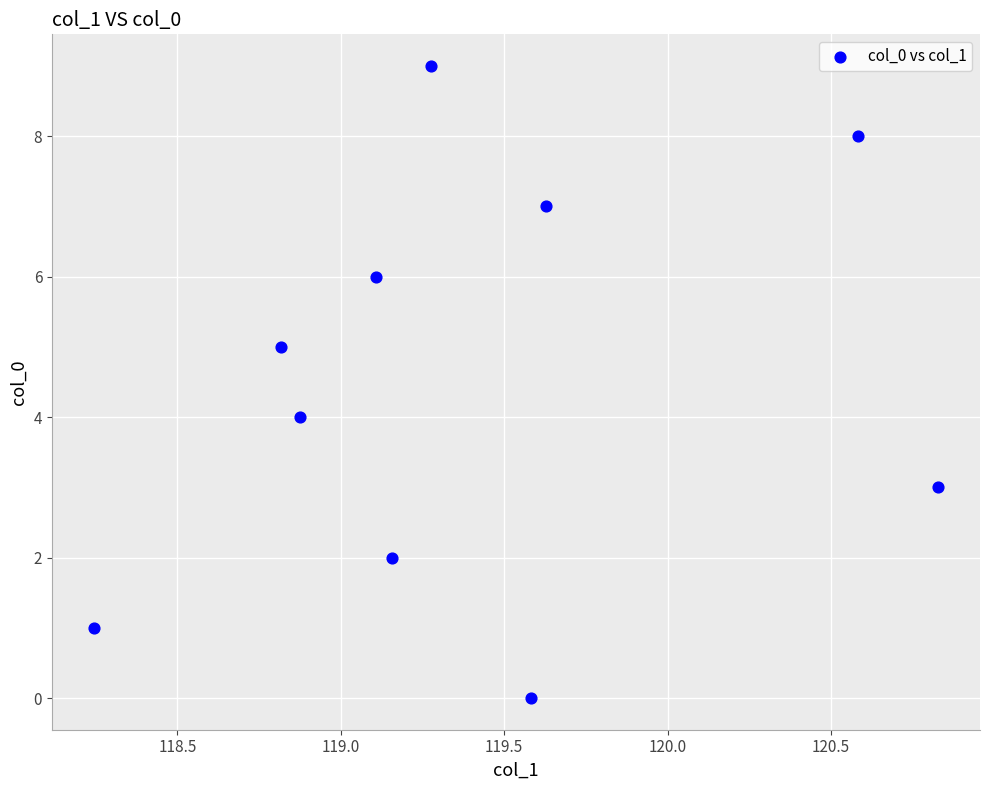

What is the range of Y values (max minus min)?

9